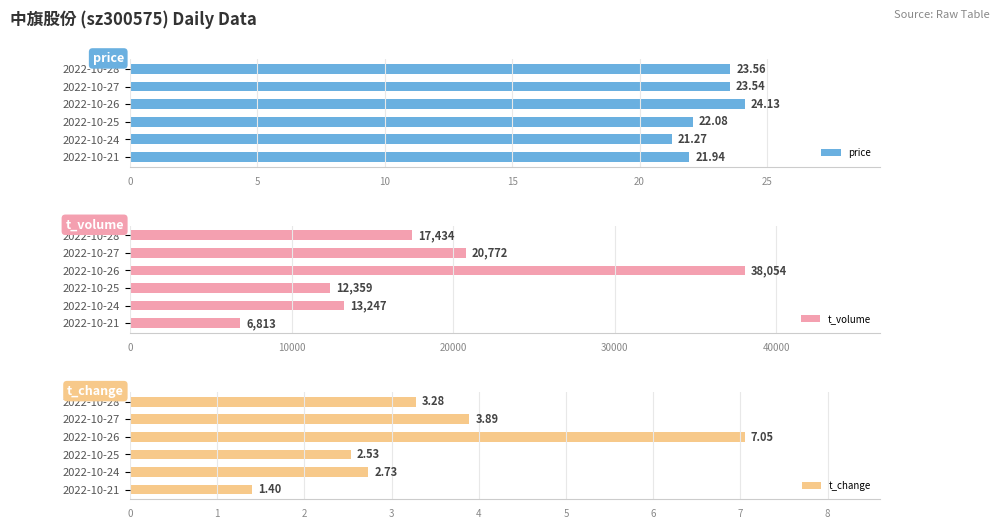

What is the sum of the price values at 2022-10-26 and 2022-10-21?

46.1